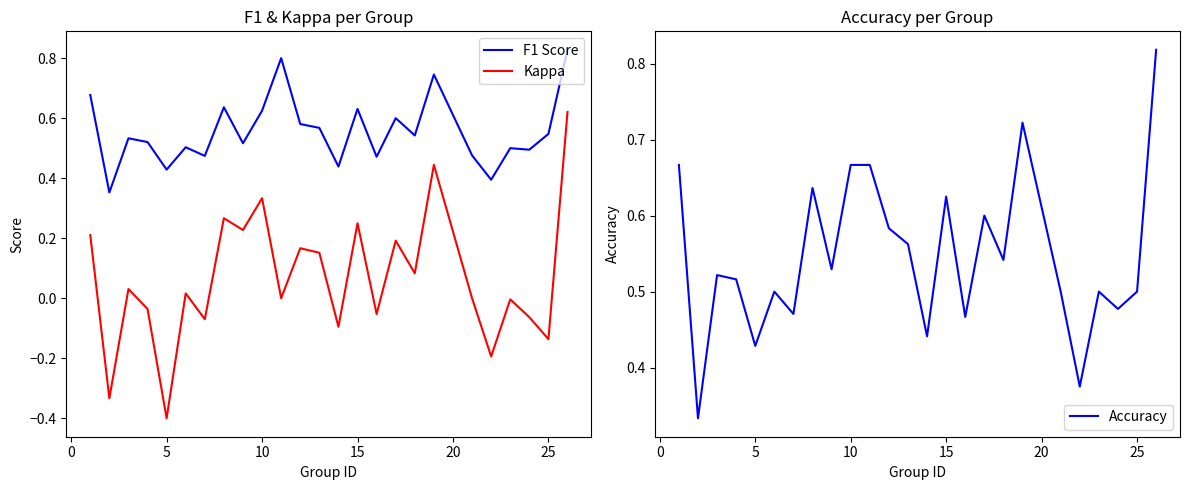

Which series has the largest range (max minus min)?

Kappa